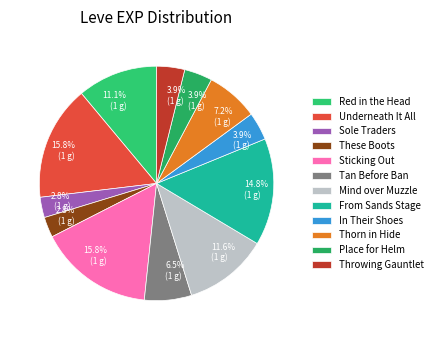

How many slices are in this pie chart?

12